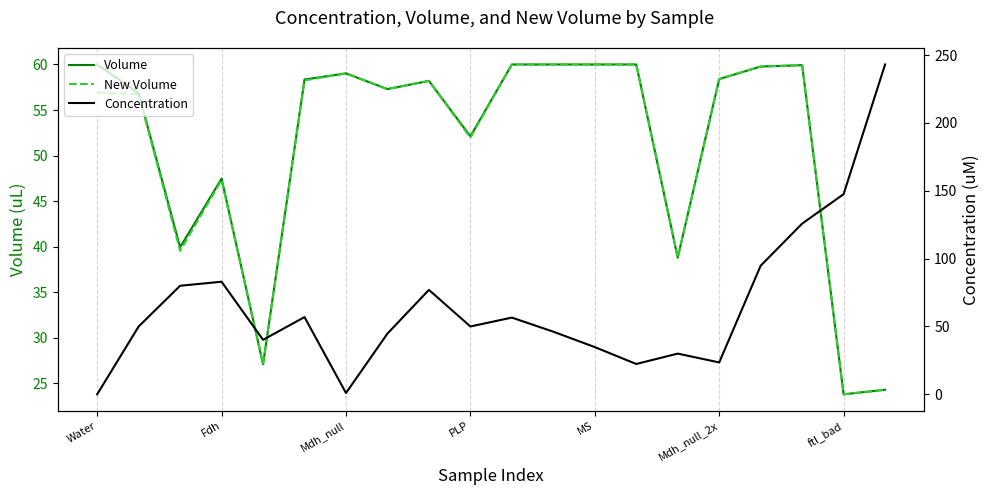

Reading left to right, transcribe all the data shown in this chart.

Volume: 60.0	56.8	39.9	47.5	27.1	58.3	59.0	57.3	58.2	52.1	60.0	60.0	60.0	60.0	38.8	58.4	59.8	59.9	23.8	24.3
New Volume: 56.9	56.7	39.5	47.3	27.1	58.2	59.0	57.3	58.2	52.0	60.0	60.0	60.0	60.0	38.8	58.4	59.8	59.9	23.8	24.3
Concentration: 0.0	50.0	80.0	83.0	40.2	56.9	1.0	44.8	77.0	50.0	56.5	46.2	34.8	22.4	30.0	23.5	94.8	125.8	147.5	243.1